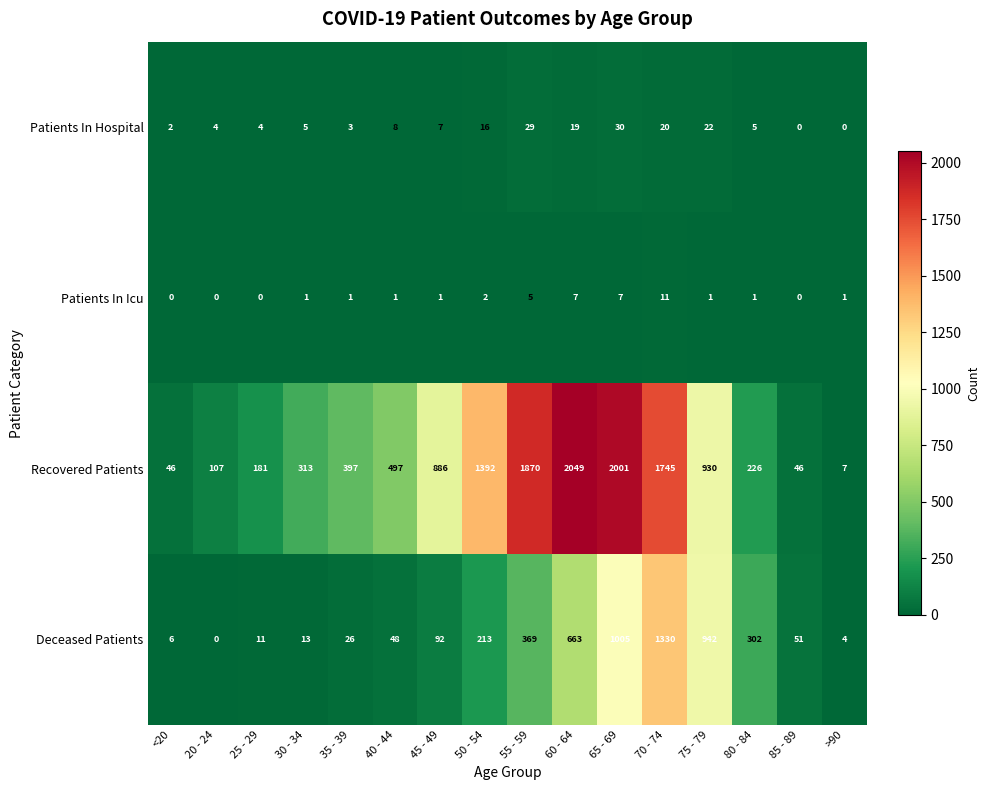

True or false: Patients In Hospital has a value of 5 at 70 - 74.

False